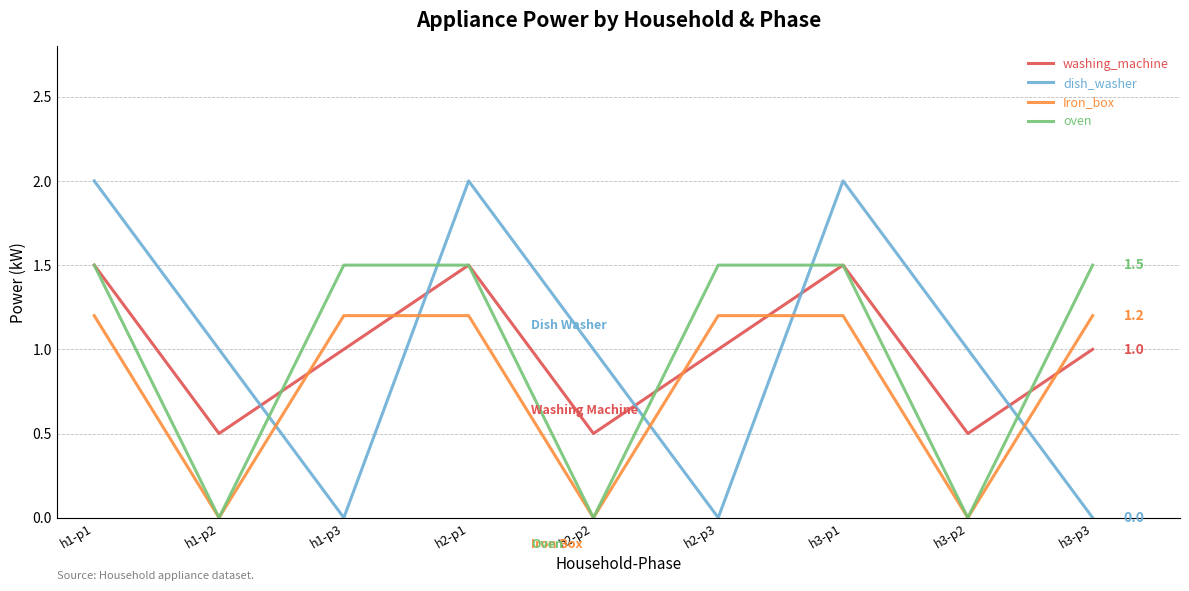

Is it true that dish_washer equals -1.4 at h1-p3?

False